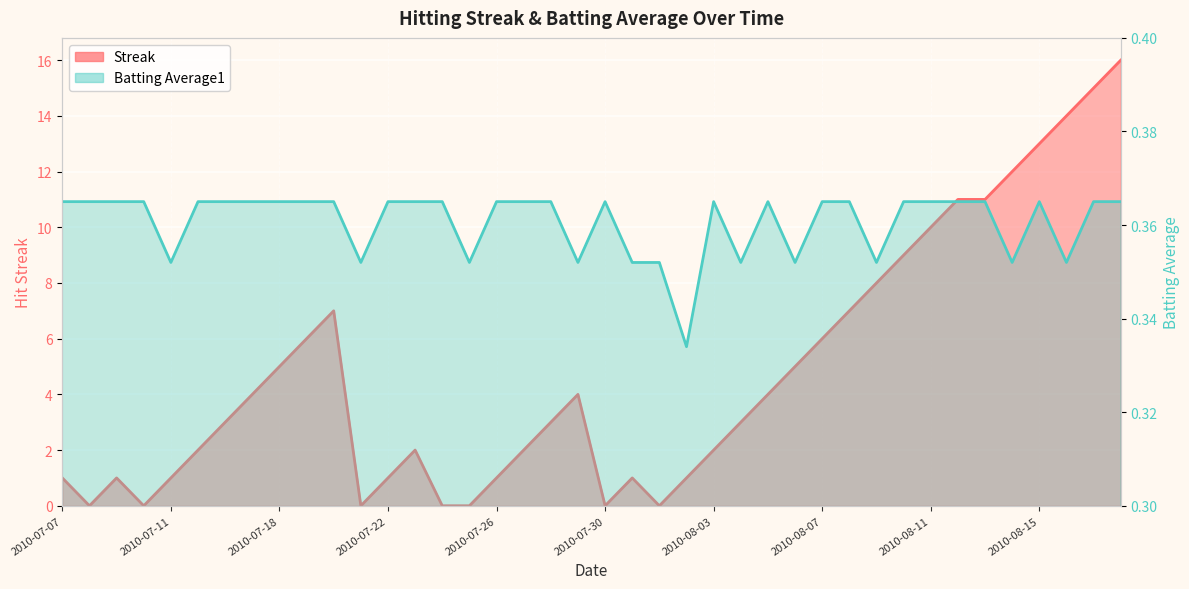

What is the sum of all Streak values?

191.0